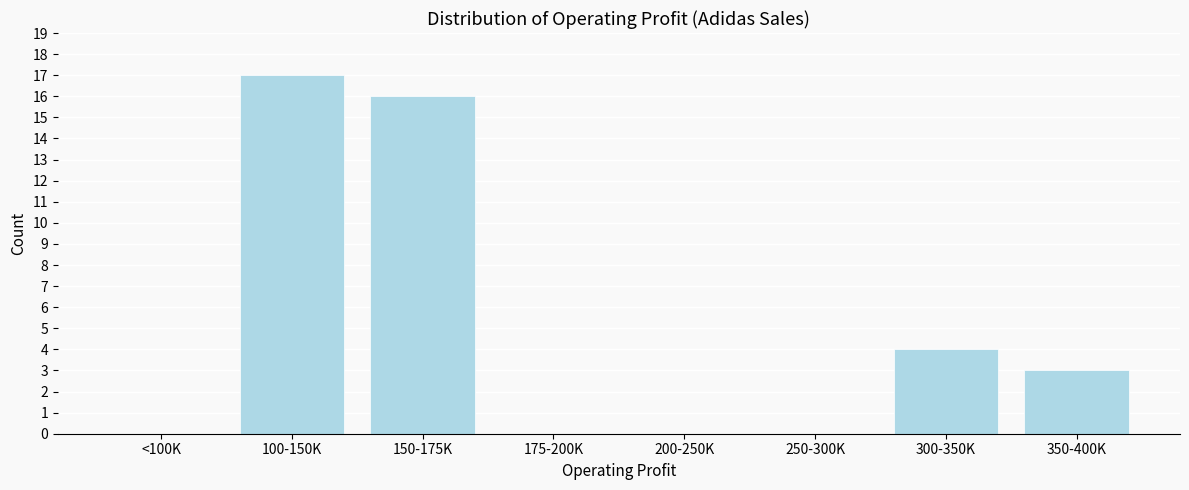

Reading left to right, extract all data points from this chart.

<100K=0	100-150K=17	150-175K=16	175-200K=0	200-250K=0	250-300K=0	300-350K=4	350-400K=3